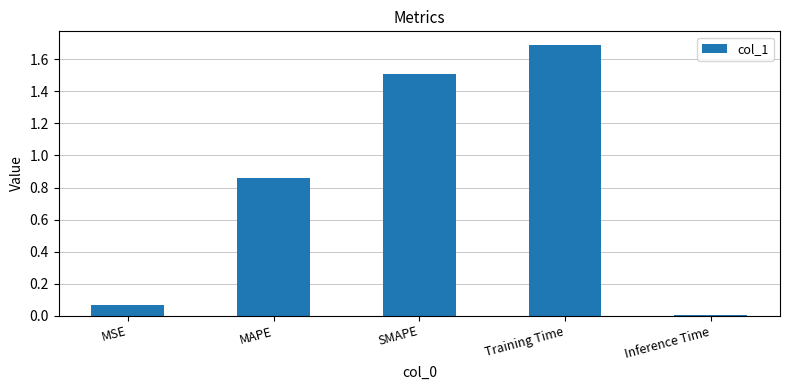

Are the bars horizontal?

No